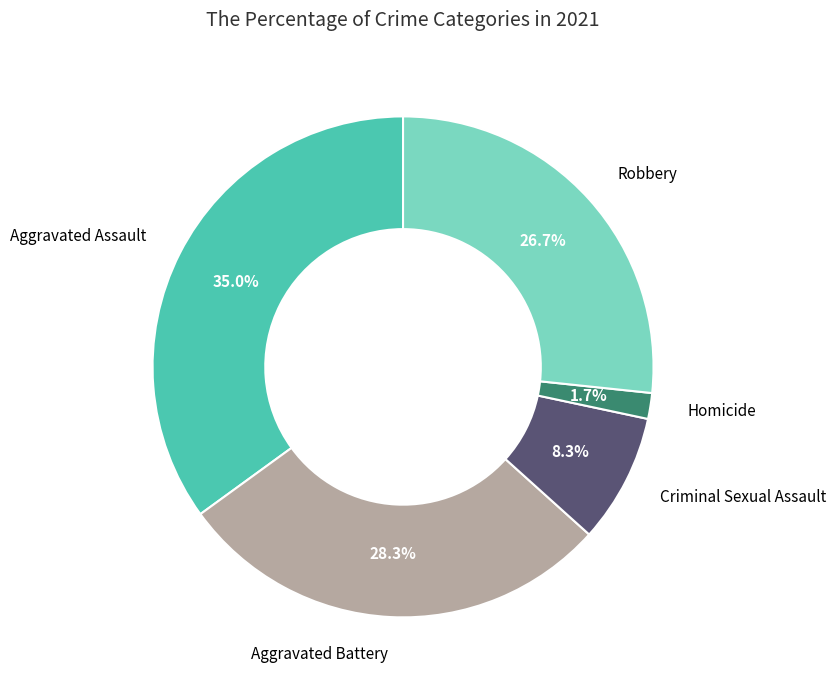

The Aggravated Assault slice represents 35% of the pie. True or false?

True